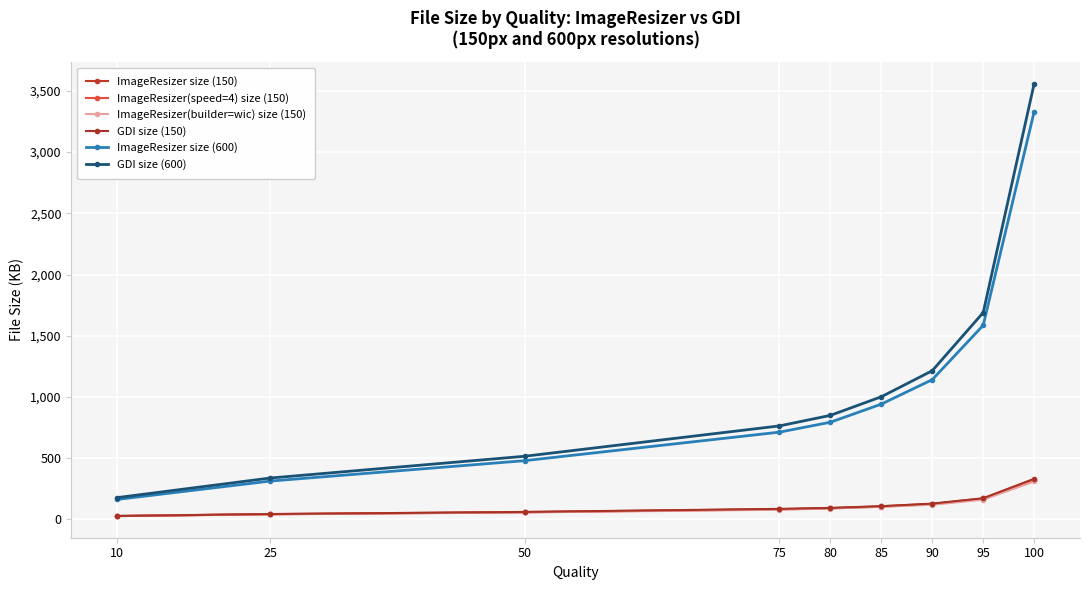

What is the sum of the ImageResizer size (600) values at 90 and 75?

1853